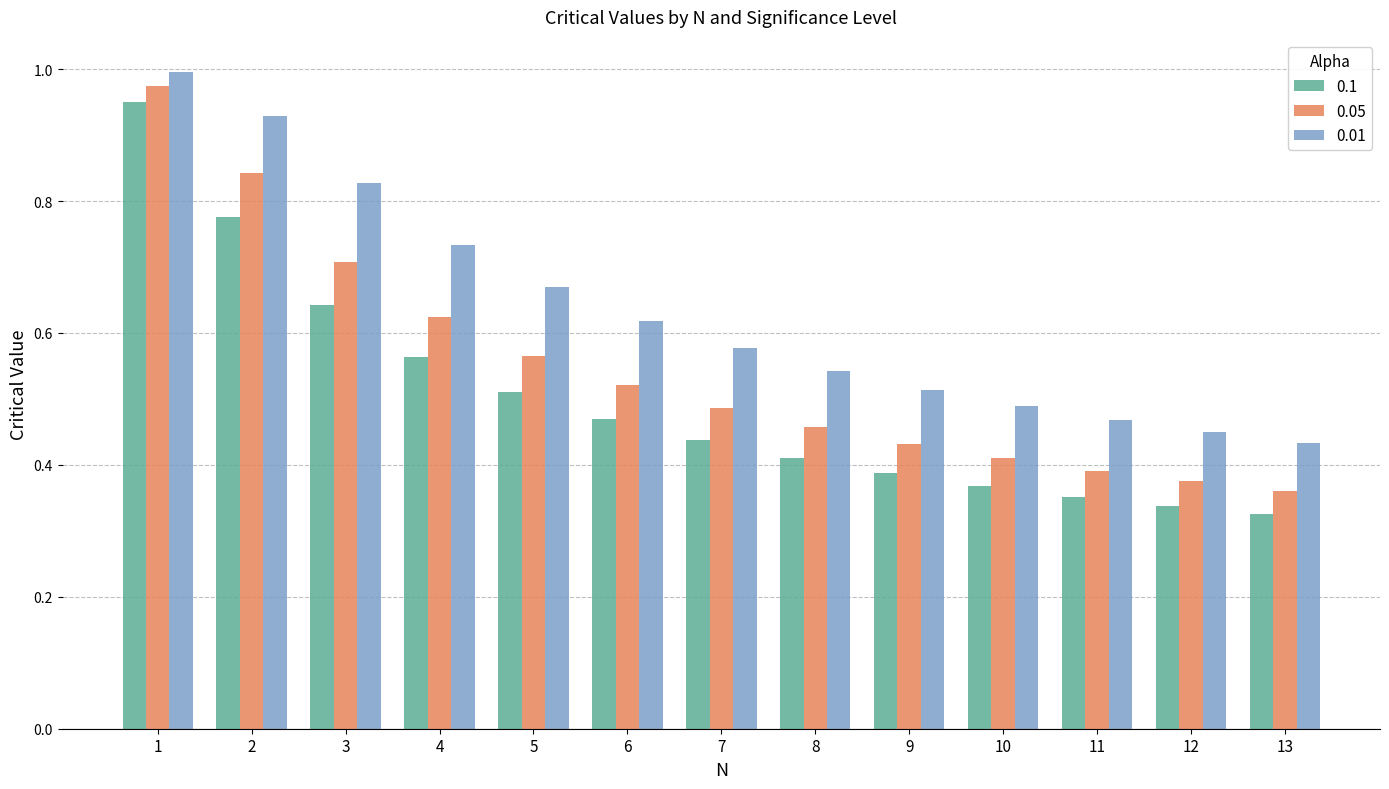

True or false: 0.01 has a value of 0.7 at 4.

True